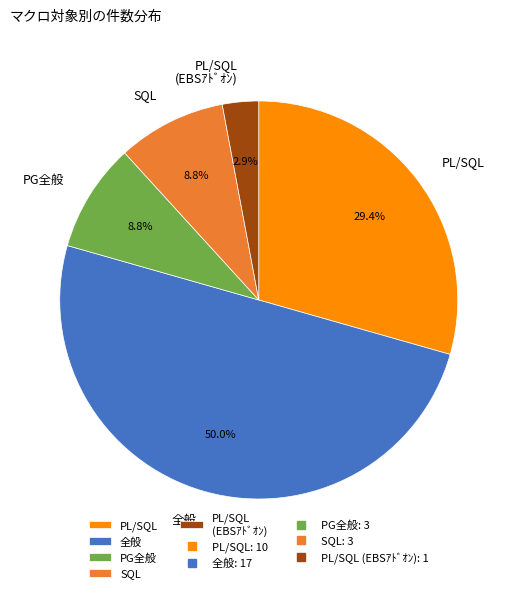

Does PG全般 account for over 50% of the chart?

No